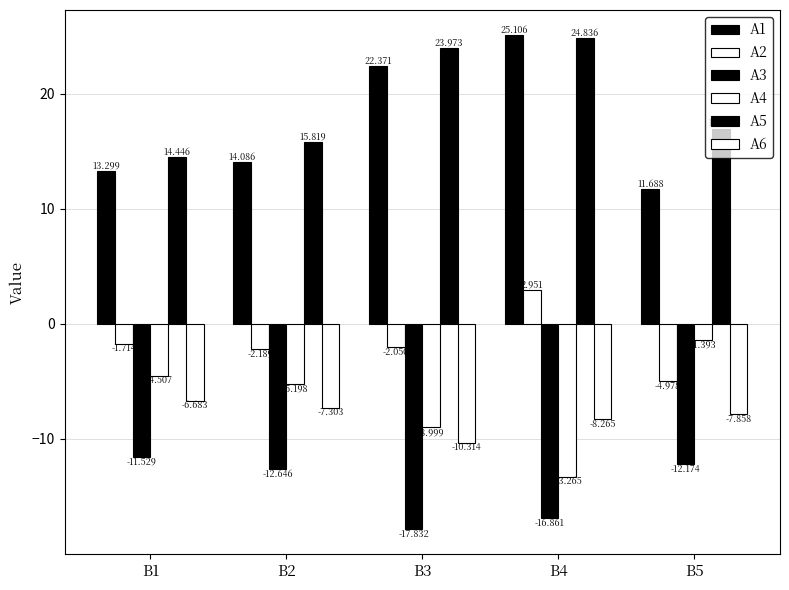

Which series changed the most between B2 and B5?

A4